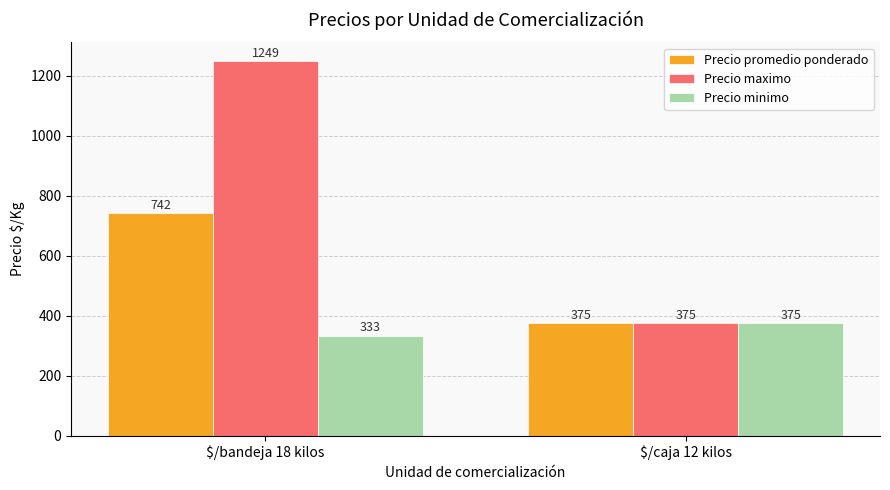

What is the label of the 1st bar from the left?

$/bandeja 18 kilos